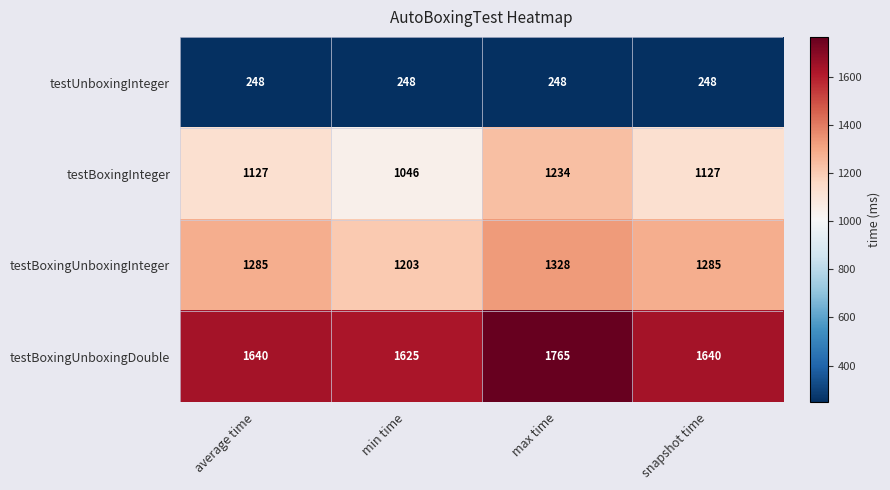

At which category does the chart reach its peak across all series?

max time